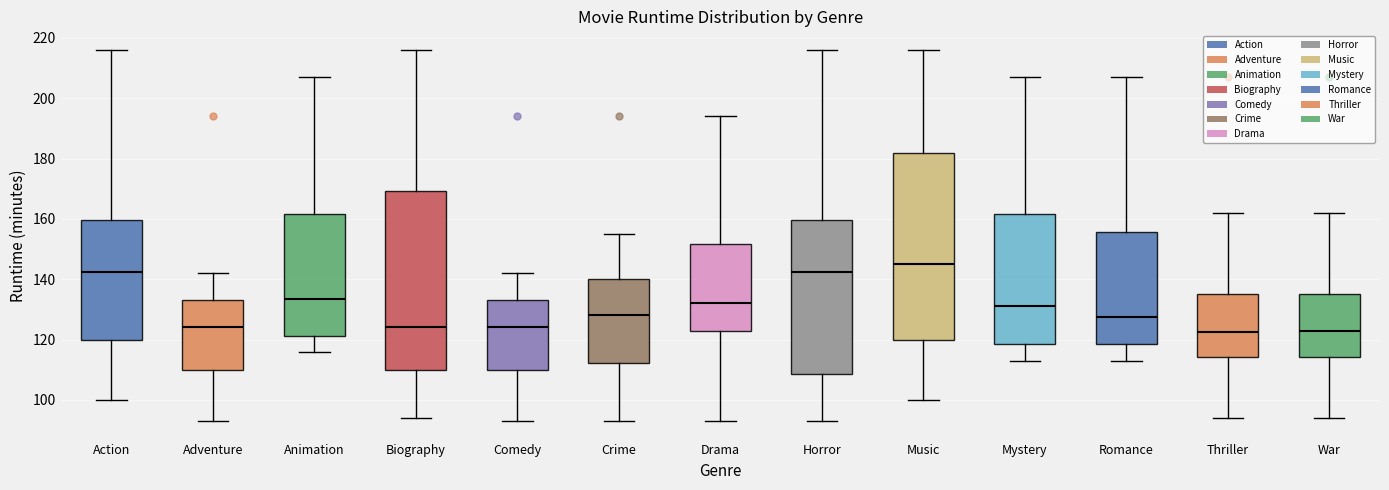

Comparing the boxes themselves (not the whiskers), which one is the tallest?

Music